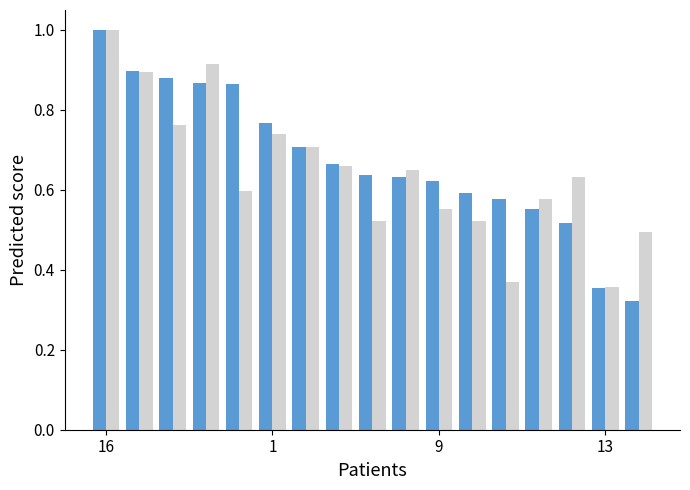

What is the maximum value shown in the chart?

1.0